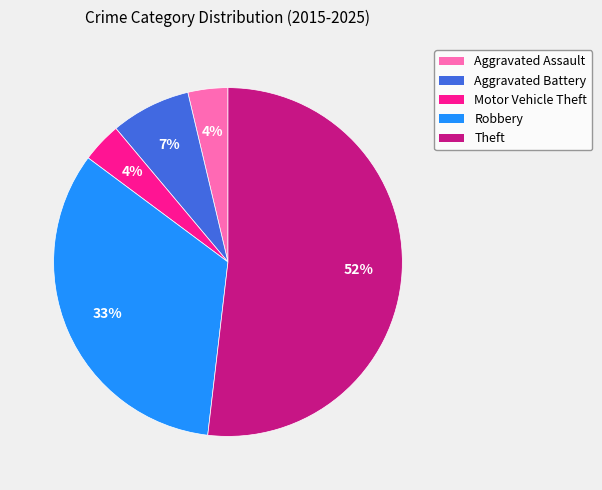

Is it true that Aggravated Battery is 2% of the pie?

False